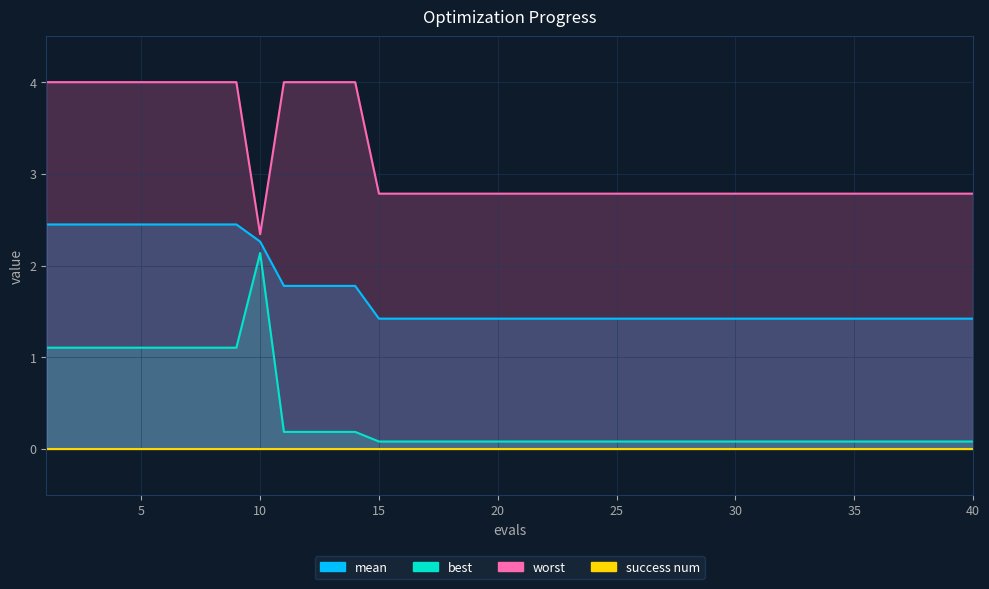

At which category is the sum across all series the highest?

1